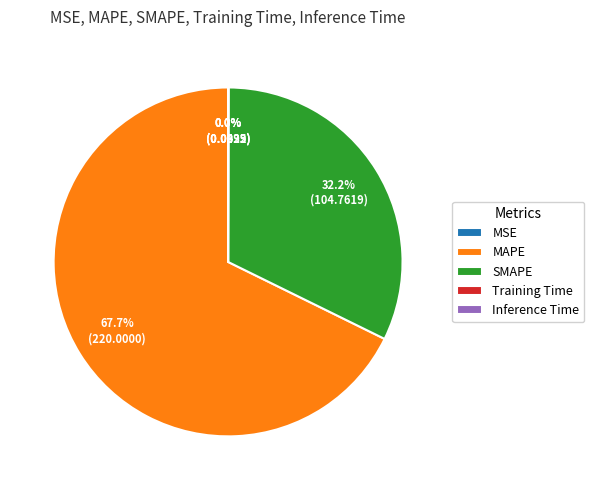

Which slice is the largest?

MAPE